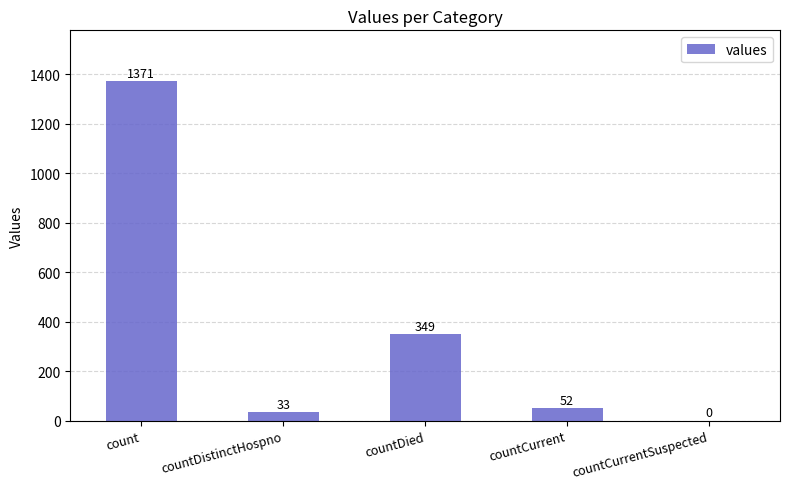

What is the greatest value displayed?

1371